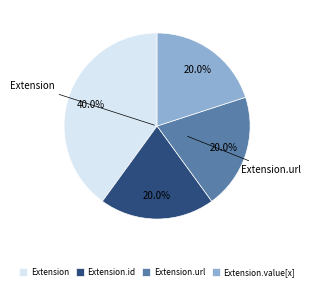

Does any single category account for the majority?

No